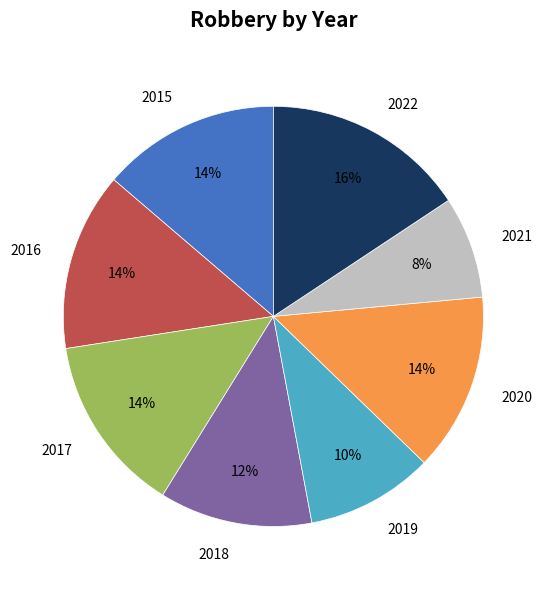

To the nearest percent, what is the difference between the largest and smallest slice percentages?

8%